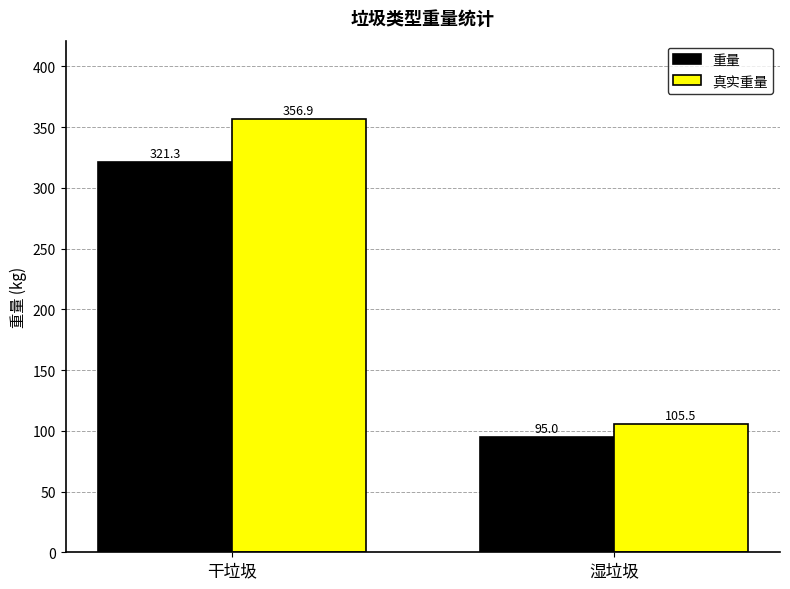

Which series has the largest range (max minus min)?

真实重量